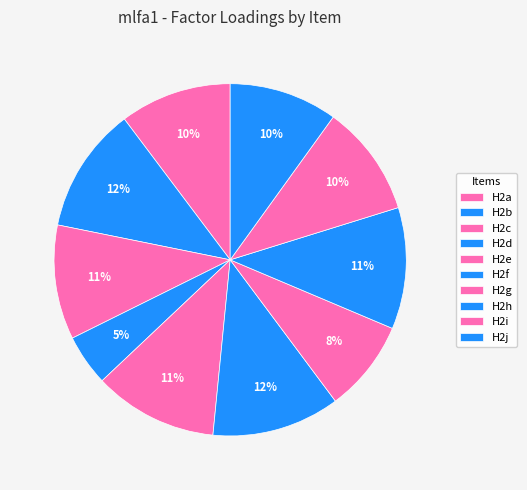

To the nearest percent, what percentage of the pie is H2d?

5%